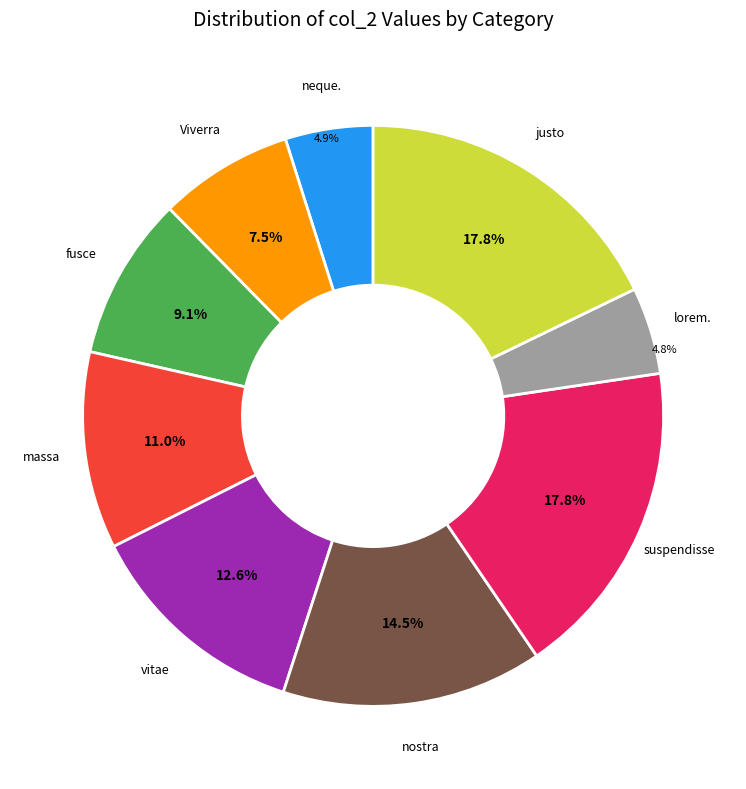

Does any single category account for the majority?

No